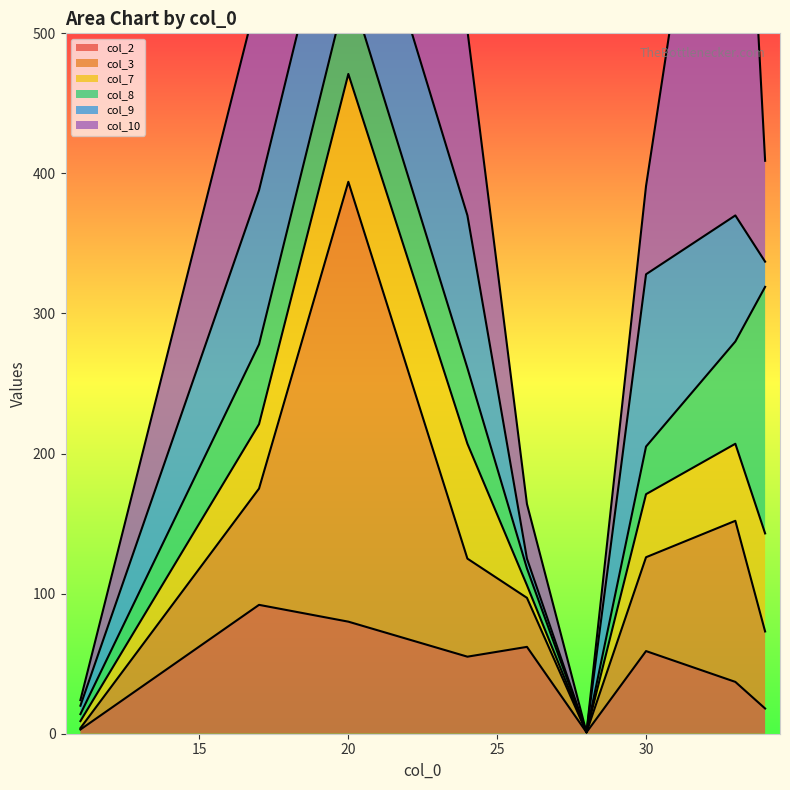

At which category does the chart reach its minimum across all series?

28